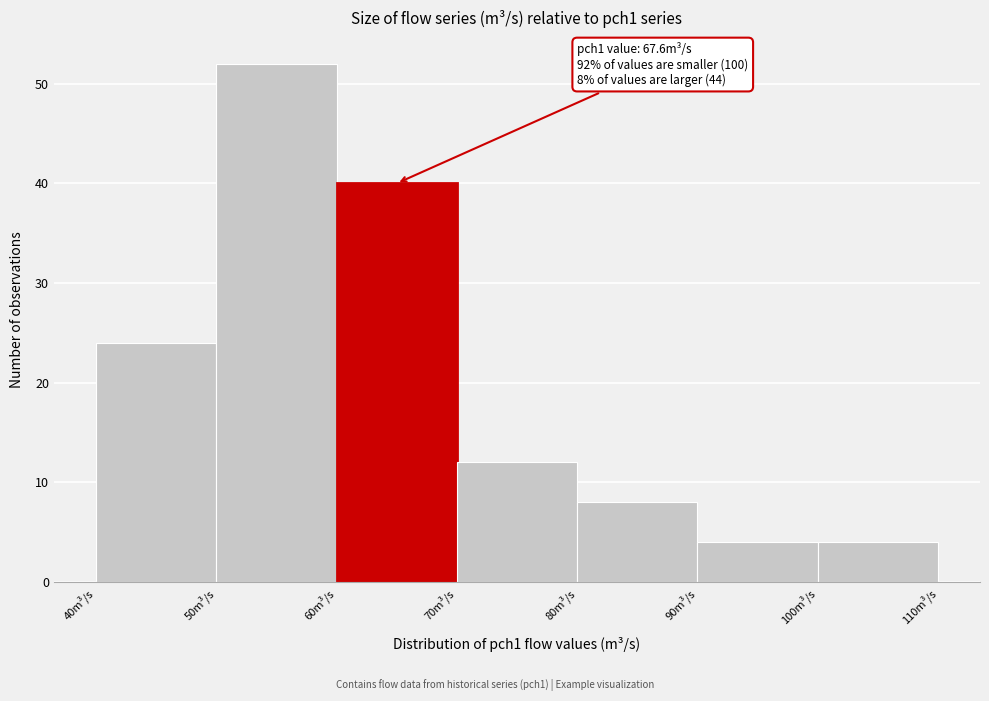

Which range on the x-axis has the tallest bar?

50 to 60